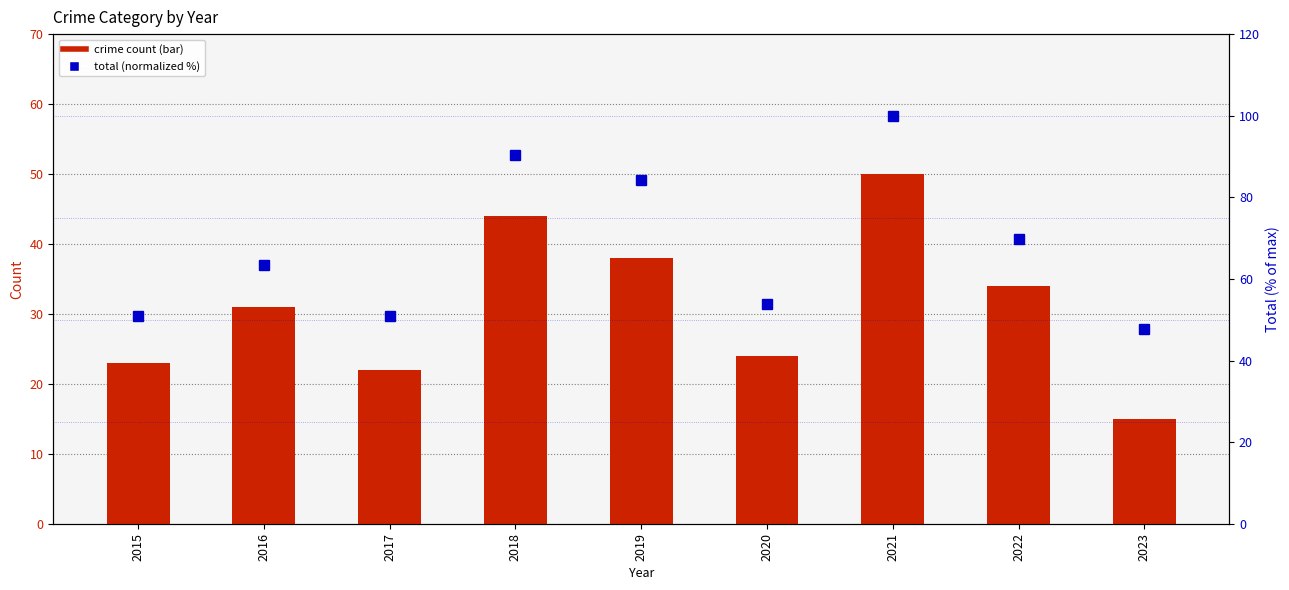

Which series changed the most between 2017 and 2021?

Total (normalized %)